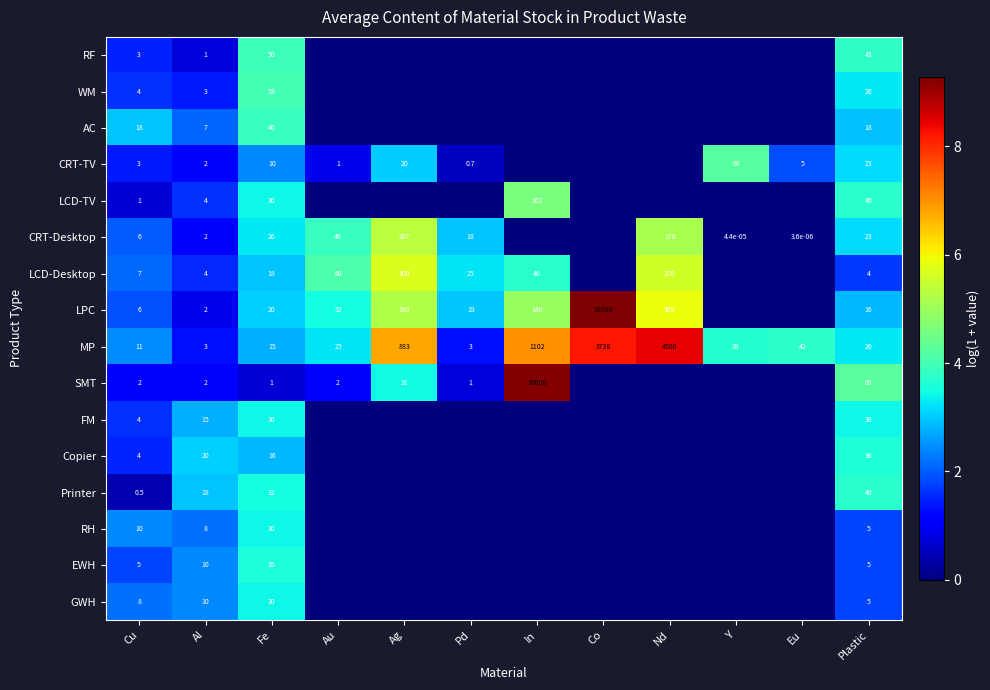

True or false: CRT-Desktop has a value of 0.0 at Eu.

True